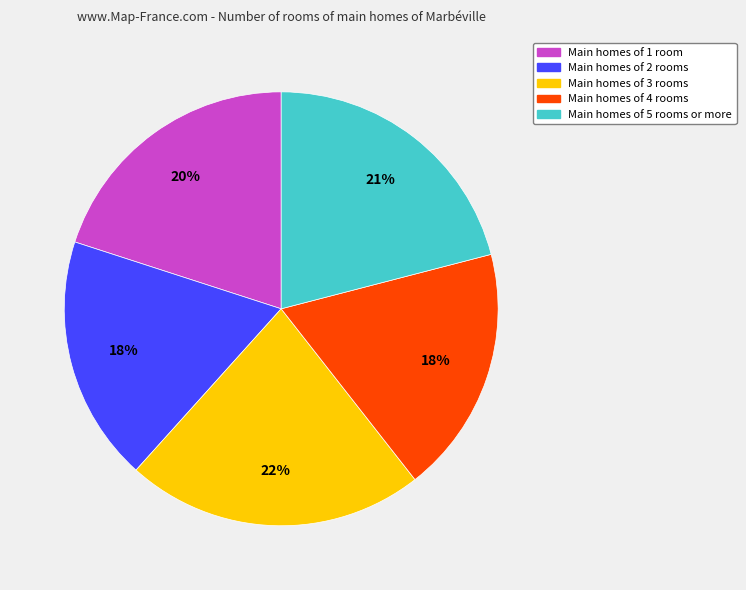

Is there any slice that represents more than half of the pie?

No